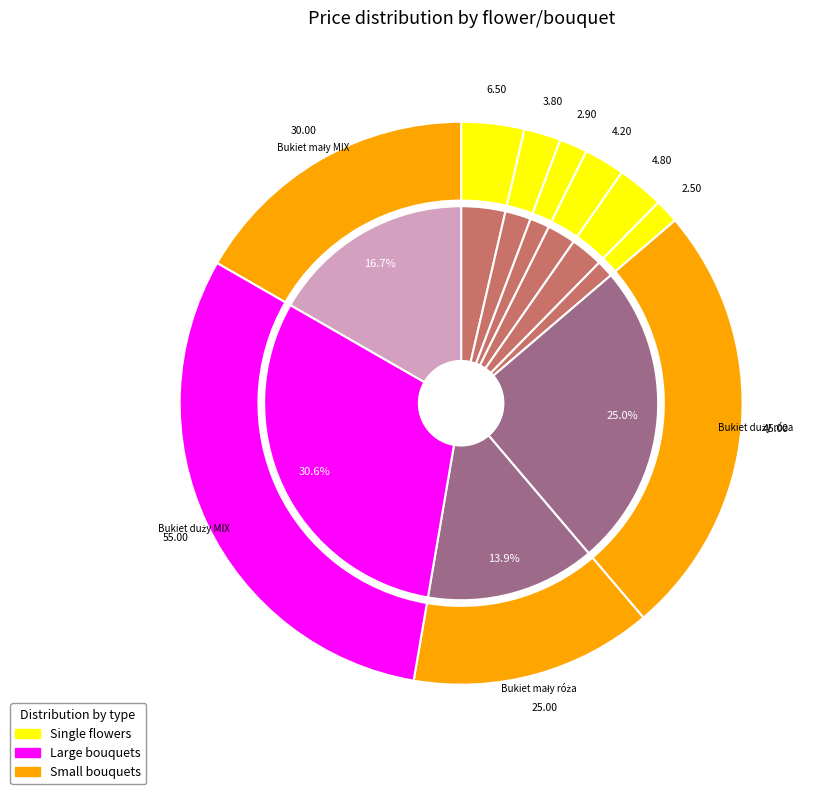

Is it true that Żonkil is 1% of the pie?

False